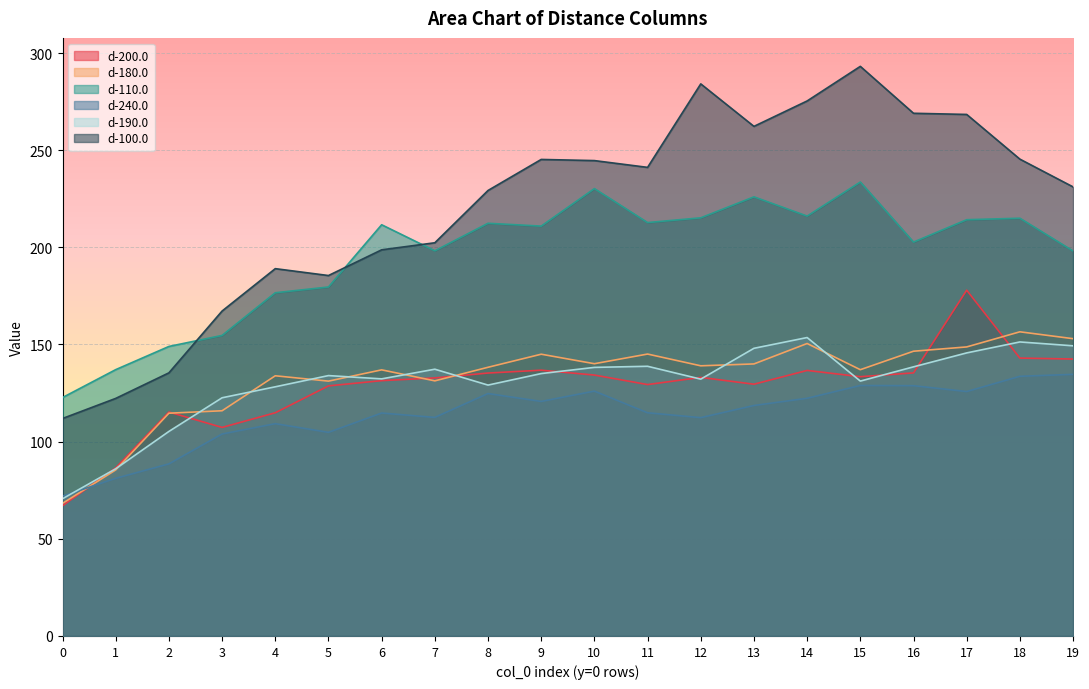

List the labels in order of d-110.0 value, smallest first.

0, 1, 2, 3, 4, 5, 19, 7, 16, 9, 6, 8, 11, 17, 18, 12, 14, 13, 10, 15